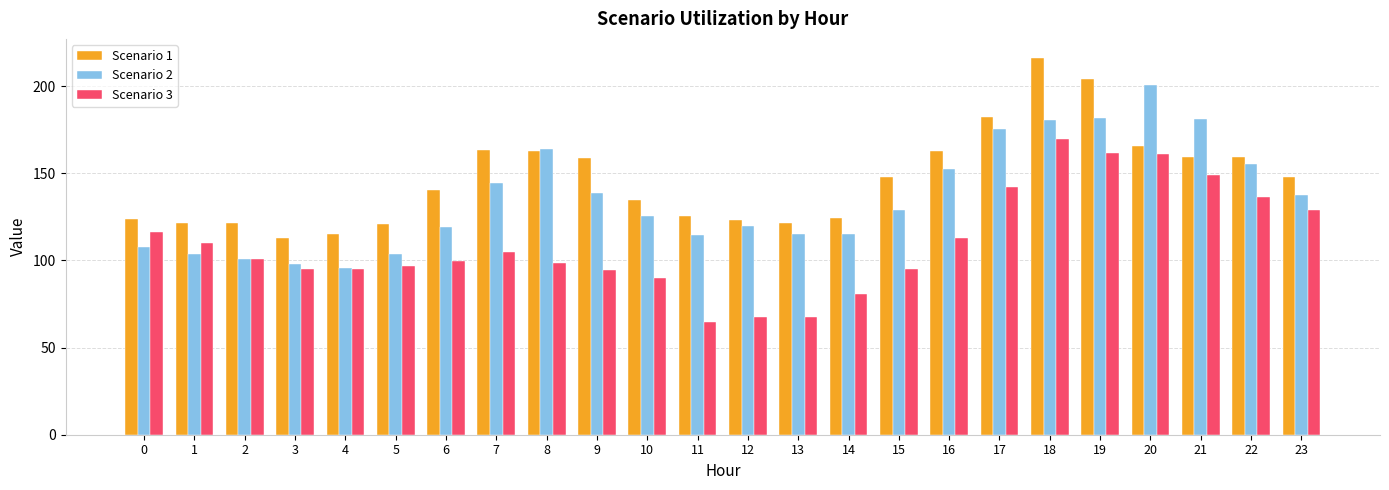

At which category is the sum across all series the highest?

18